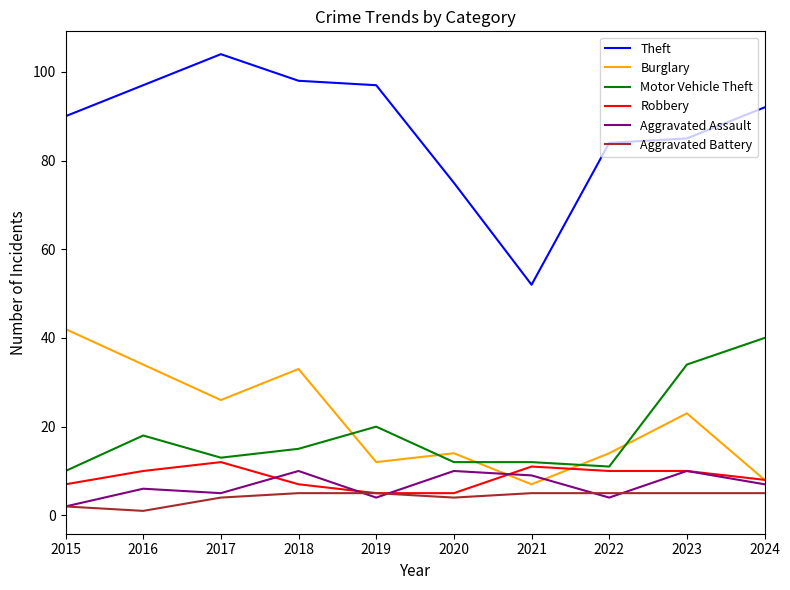

The value of Robbery at 2016 is 3. True or false?

False